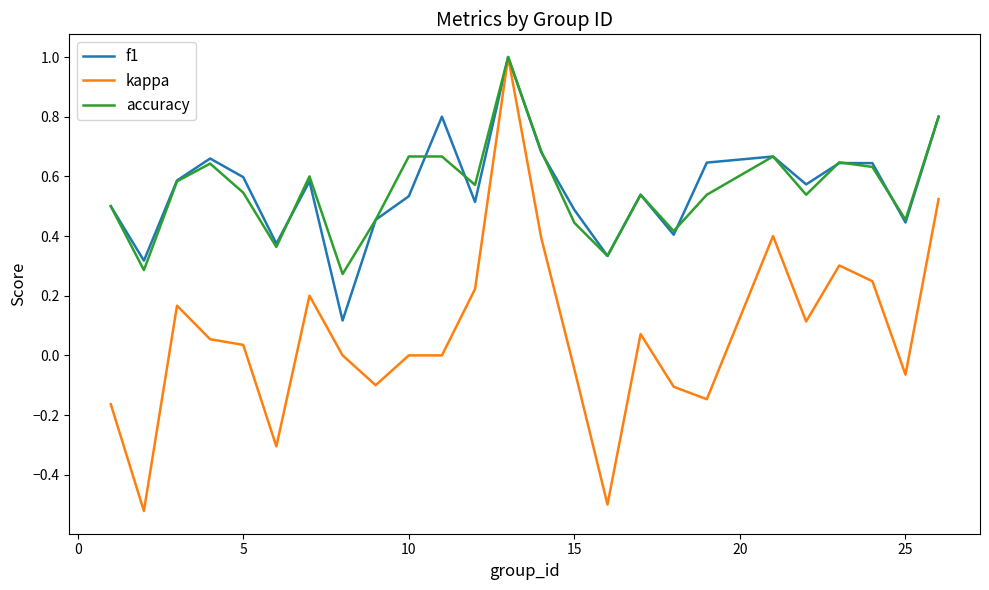

Which series has the widest spread of values?

kappa